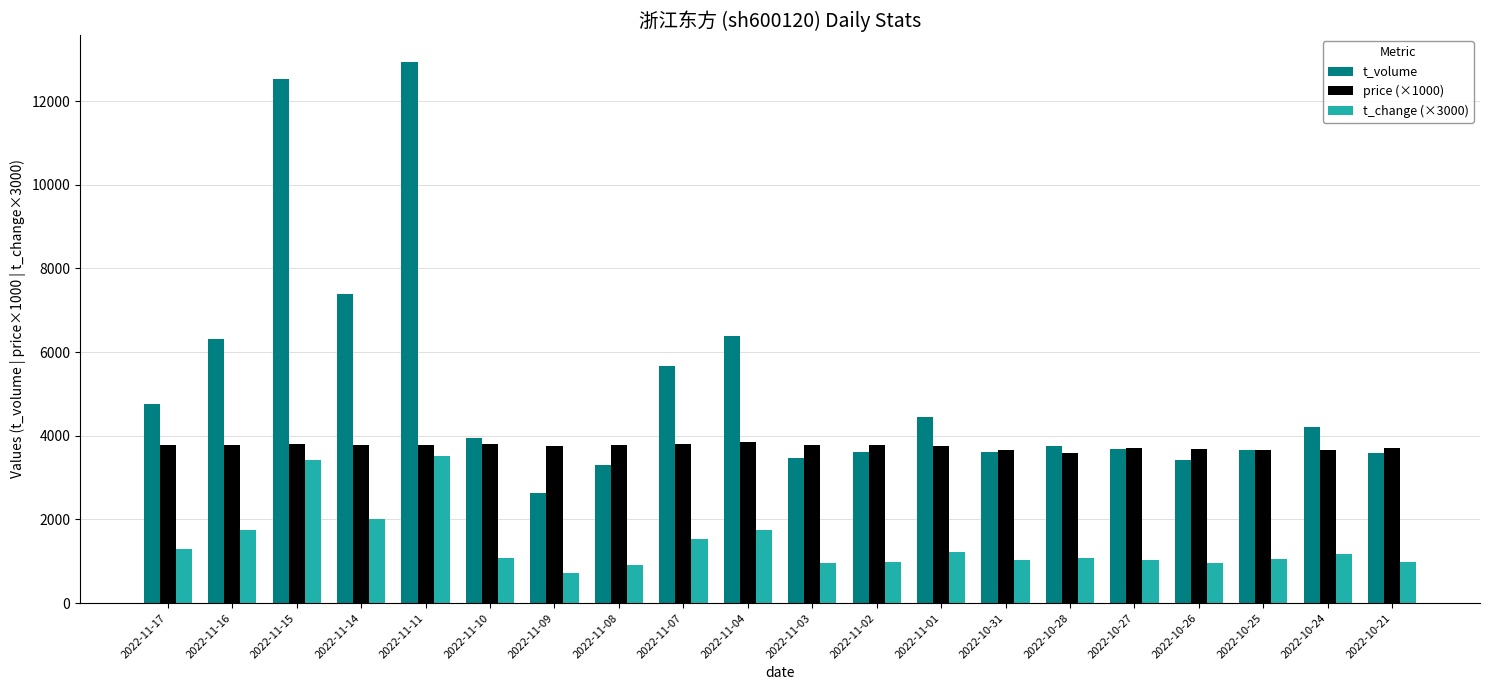

At how many categories does at least one series exceed 10212?

2